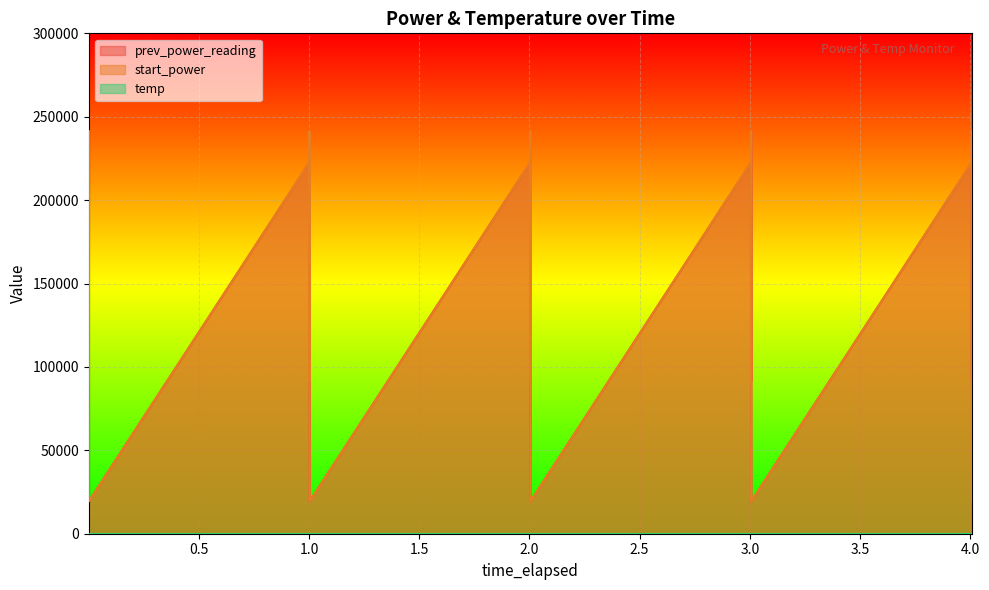

How many lines are shown in the chart?

3